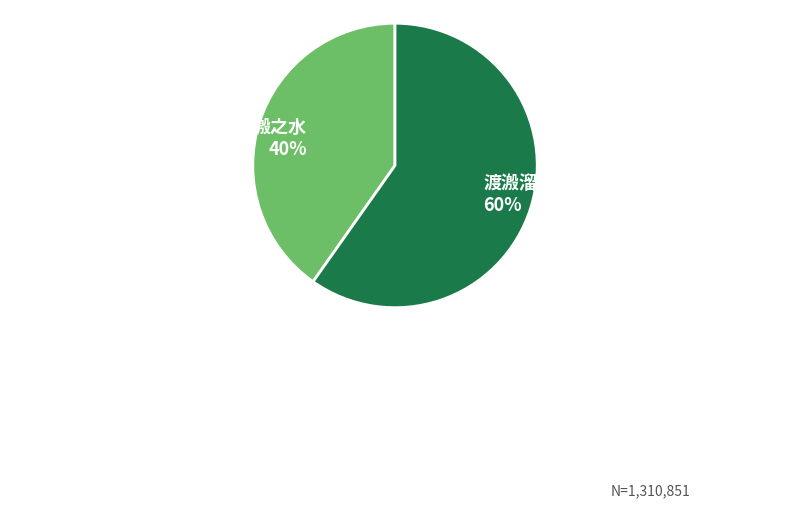

To the nearest percent, what portion does 溵之水 represent?

40%